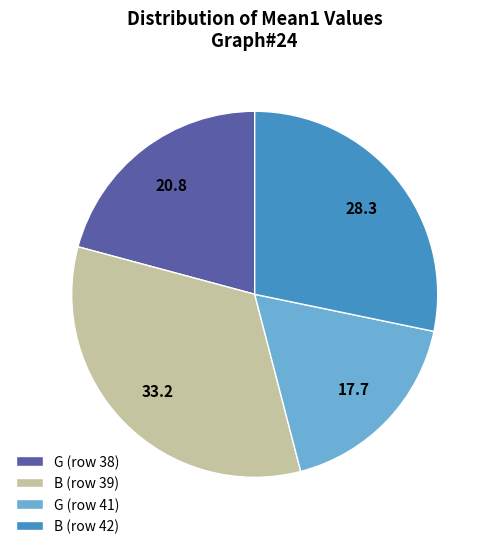

What is the smallest slice in the pie chart?

G (row 41)